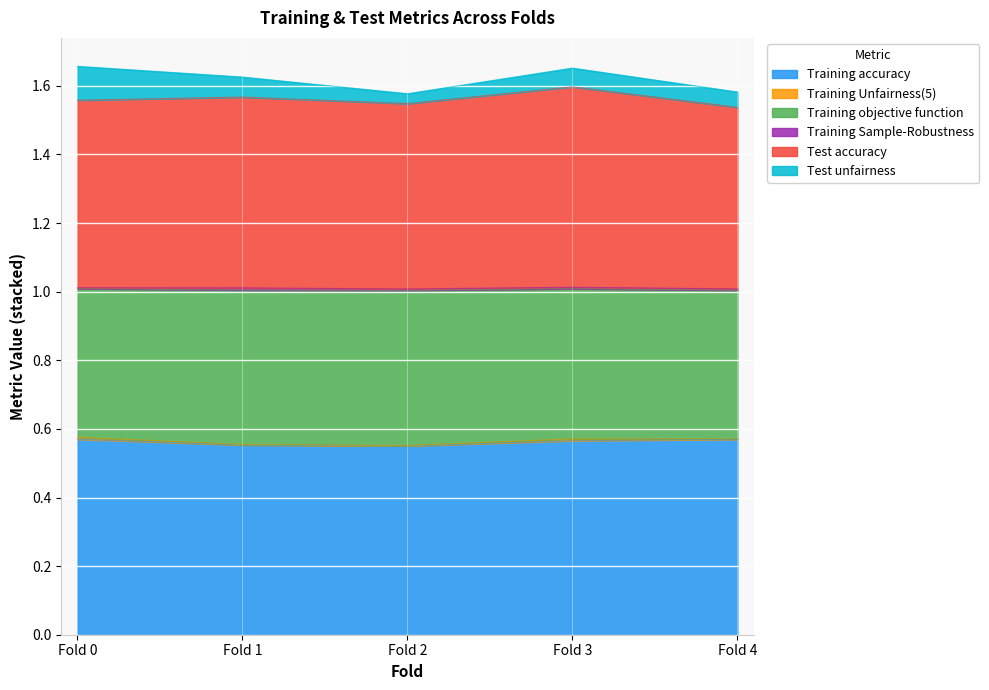

At which label is Training Unfairness(5) closest to 1?

Fold 2